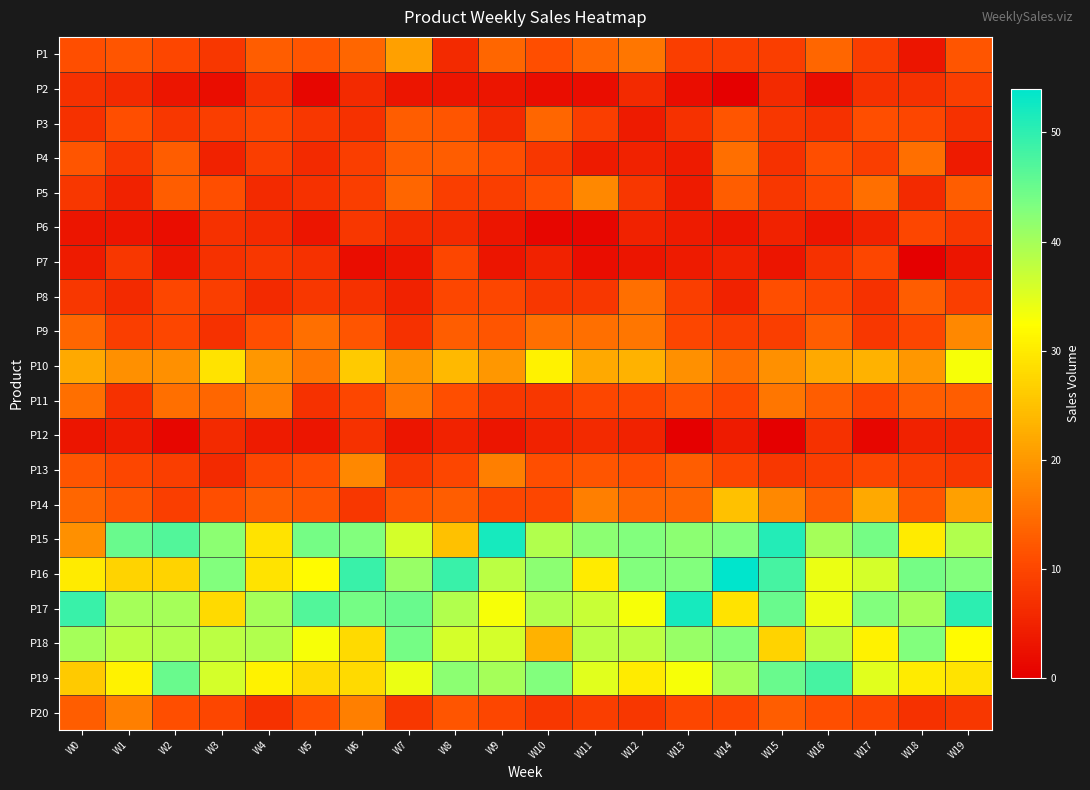

How many data points does each series have?

20